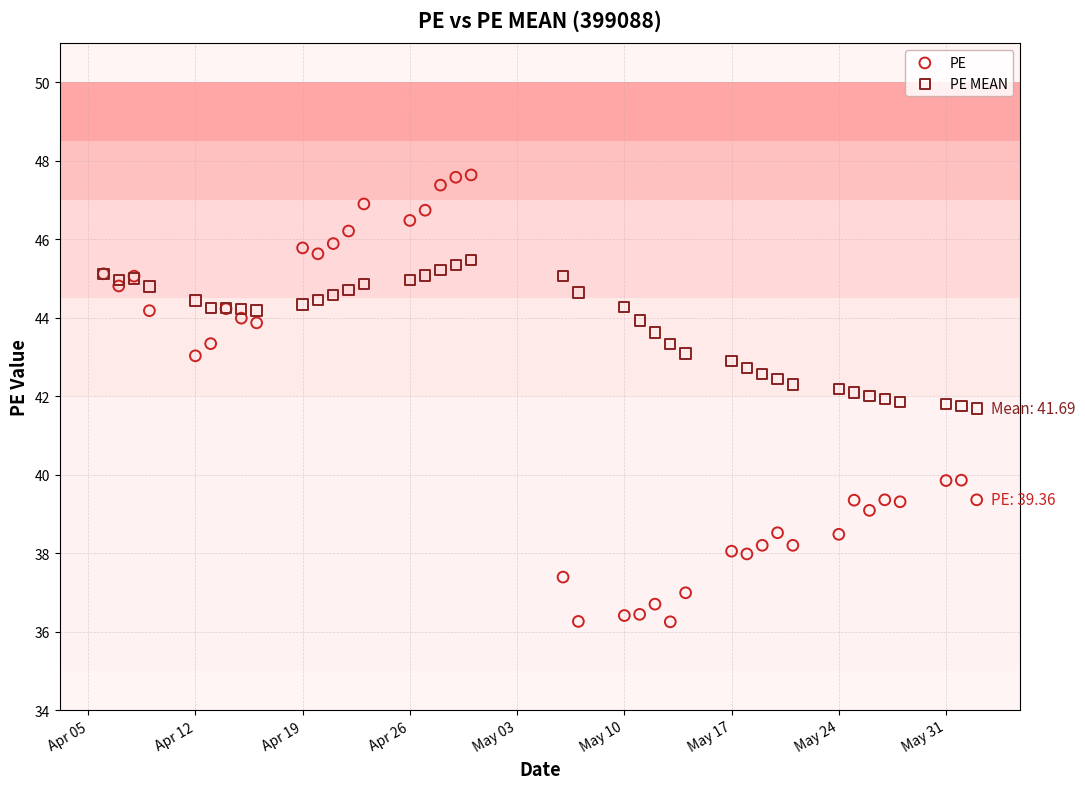

Which series reaches the minimum Y coordinate?

PE